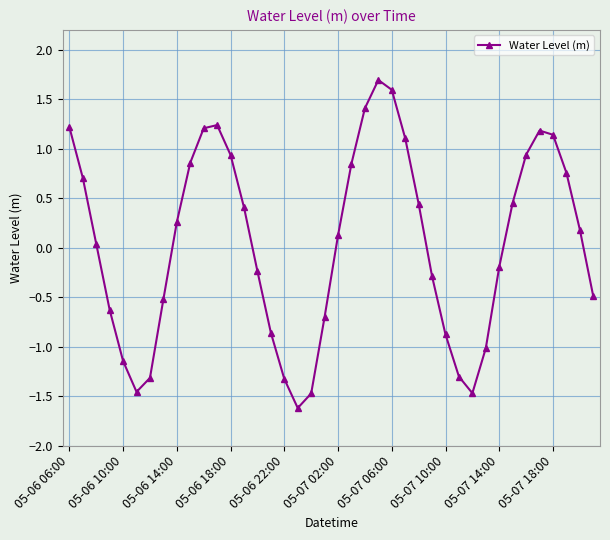

How many interior local peaks (higher than both neighbors) does the data have?

3